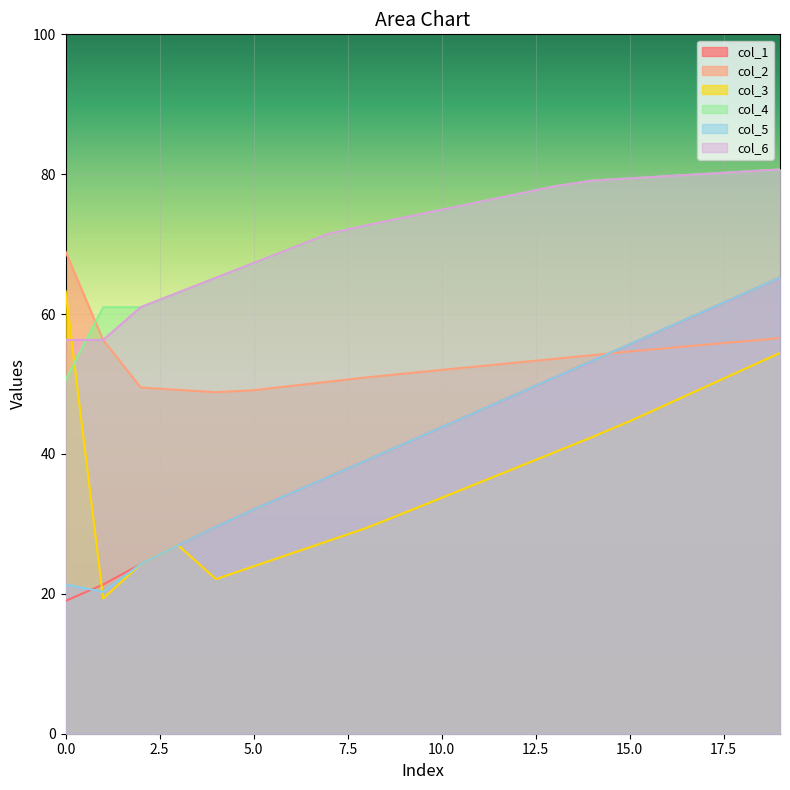

Which series has the largest range (max minus min)?

col_1